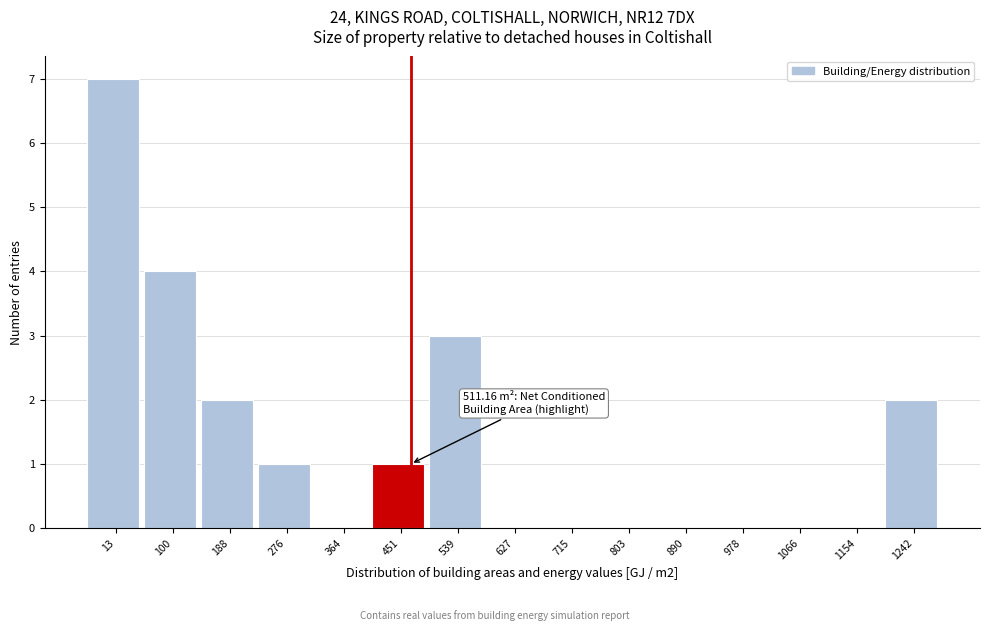

Reading left to right, extract all data points from this chart.

13=7	100=4	188=2	276=1	364=0	451=1	539=3	627=0	715=0	803=0	890=0	978=0	1066=0	1154=0	1242=2